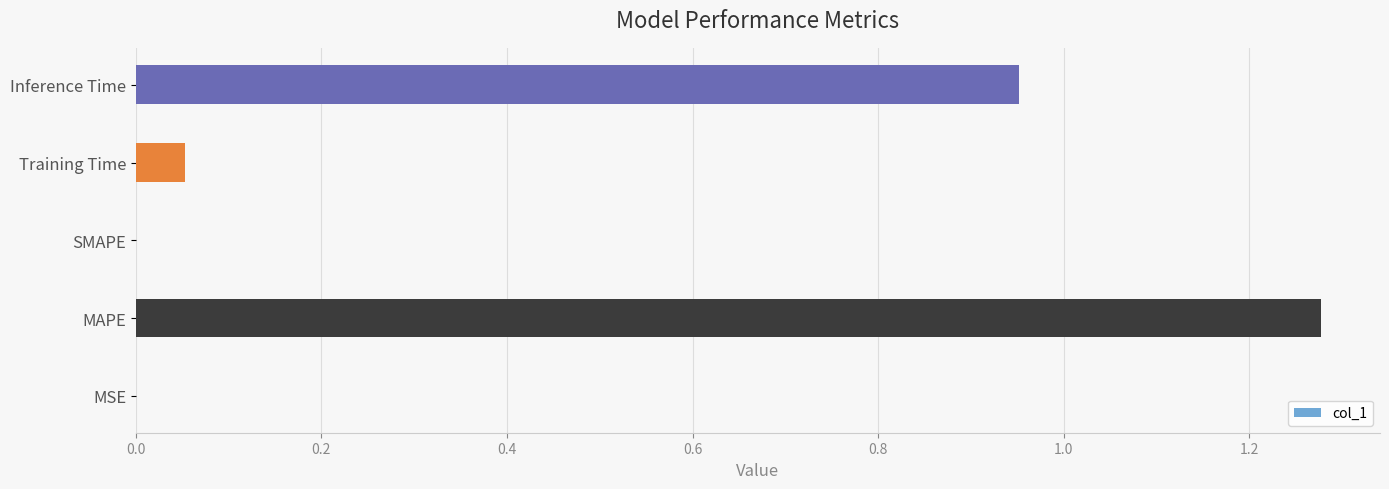

The value at SMAPE is 0.0. True or false?

True